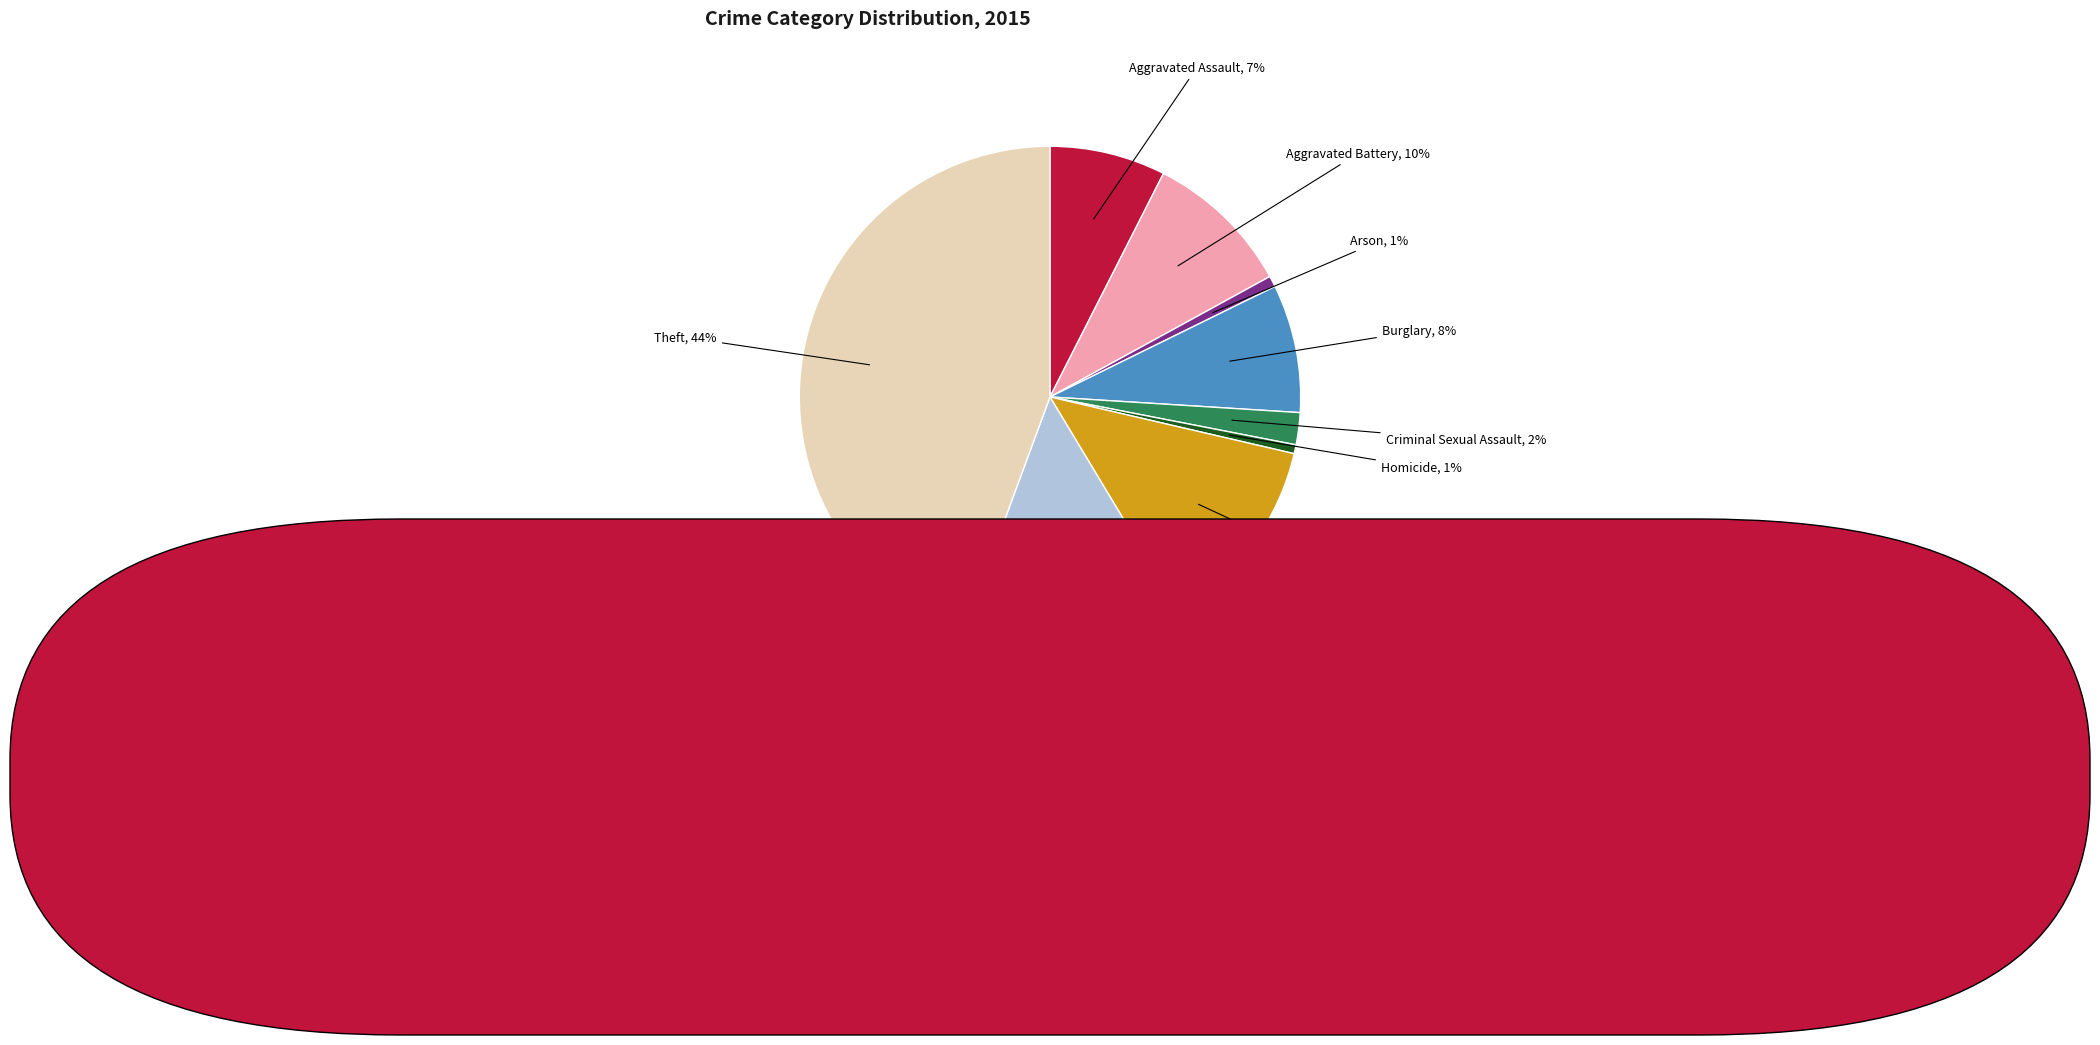

True or false: Arson accounts for 1% of the total.

True